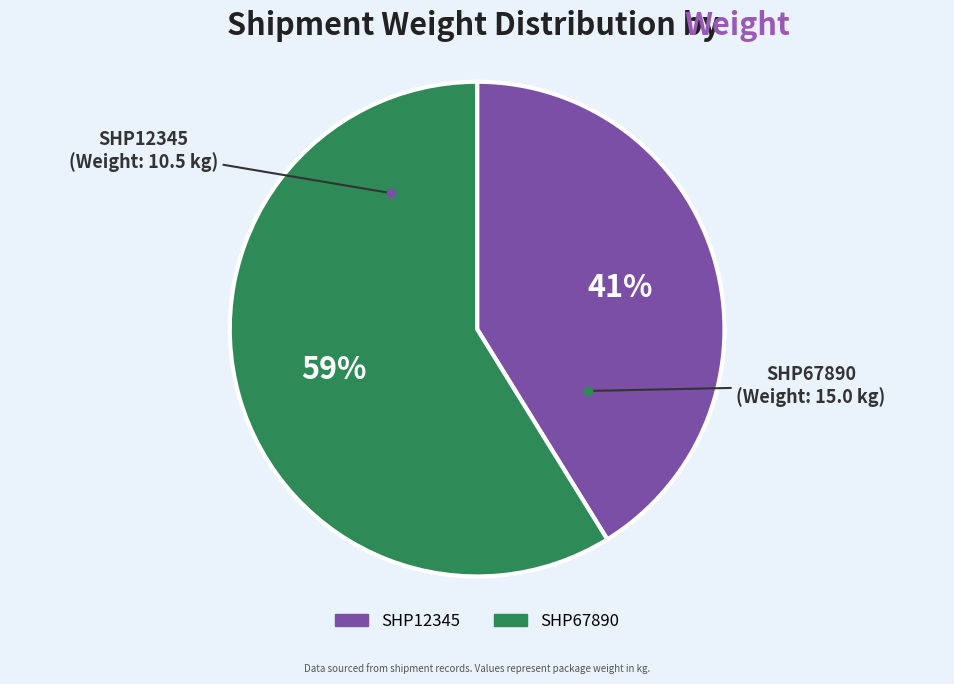

What is the smallest slice in the pie chart?

SHP12345